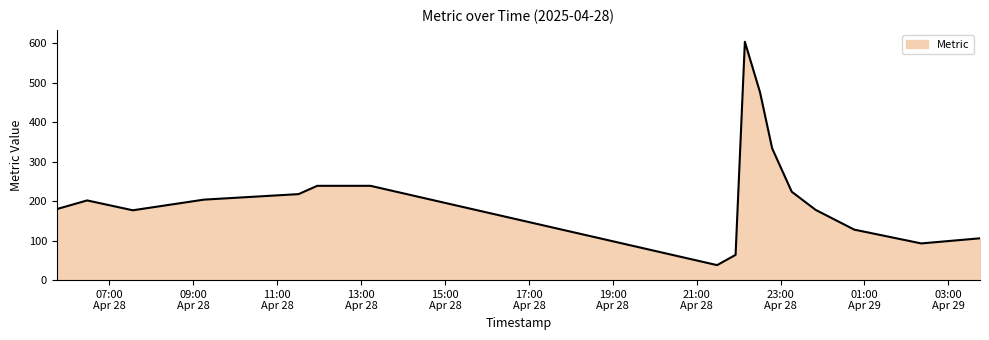

What is the difference between the maximum and minimum values?

566